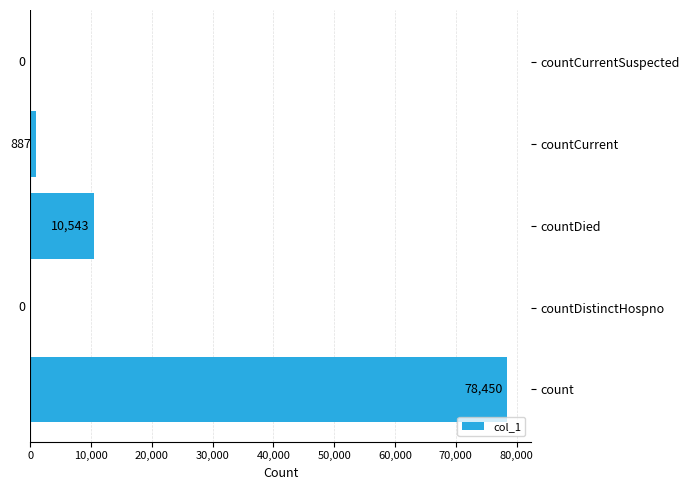

What is the average value?

17976